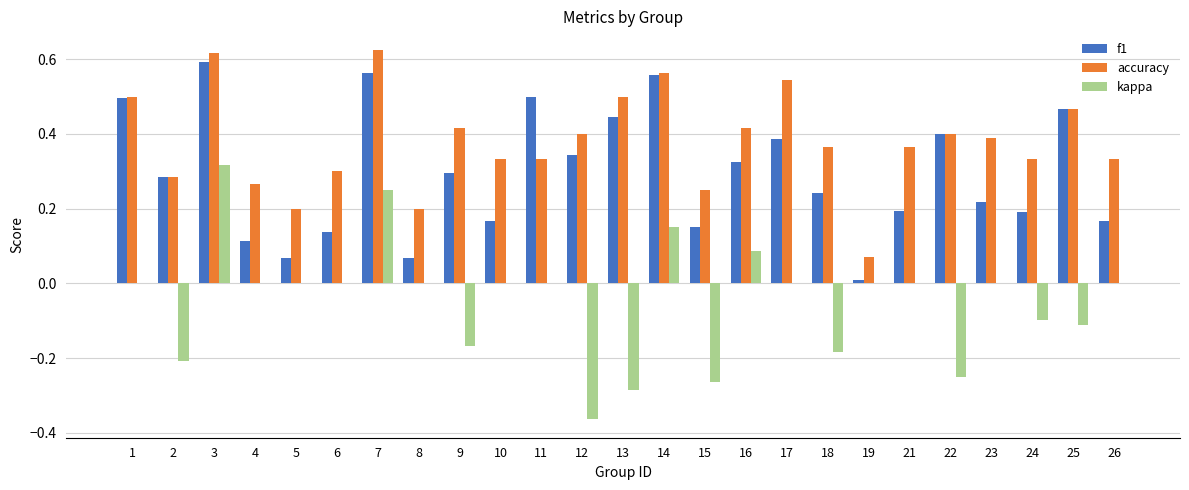

Which series has the largest total across all categories?

accuracy